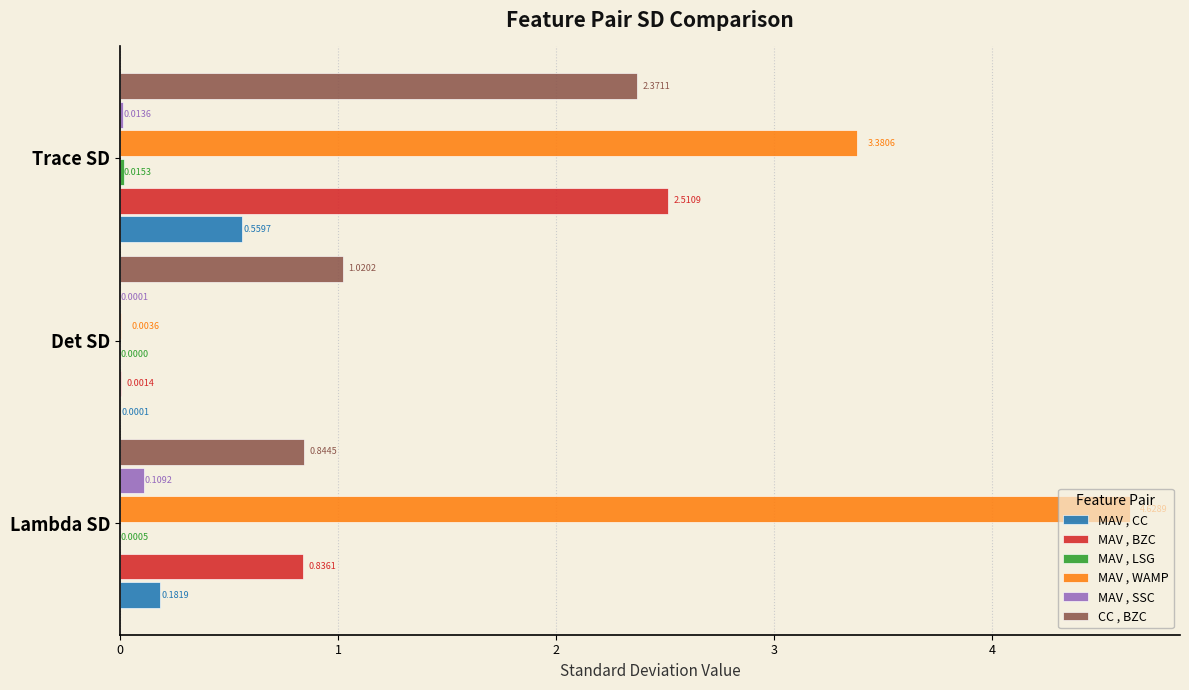

What is the sum of all MAV , CC values?

0.7